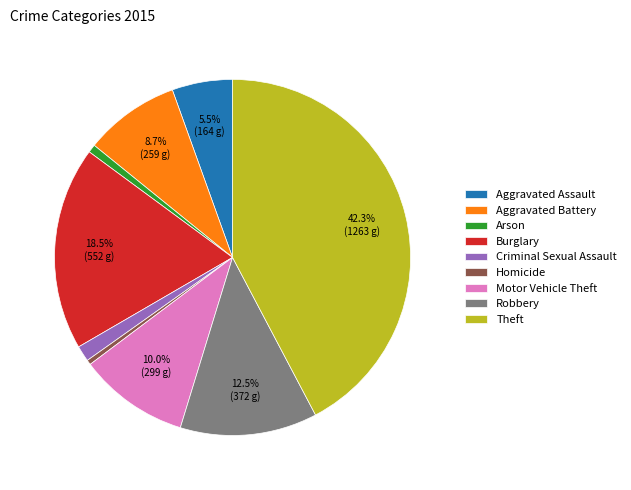

What percentage is NOT represented by Aggravated Assault?

94.5%